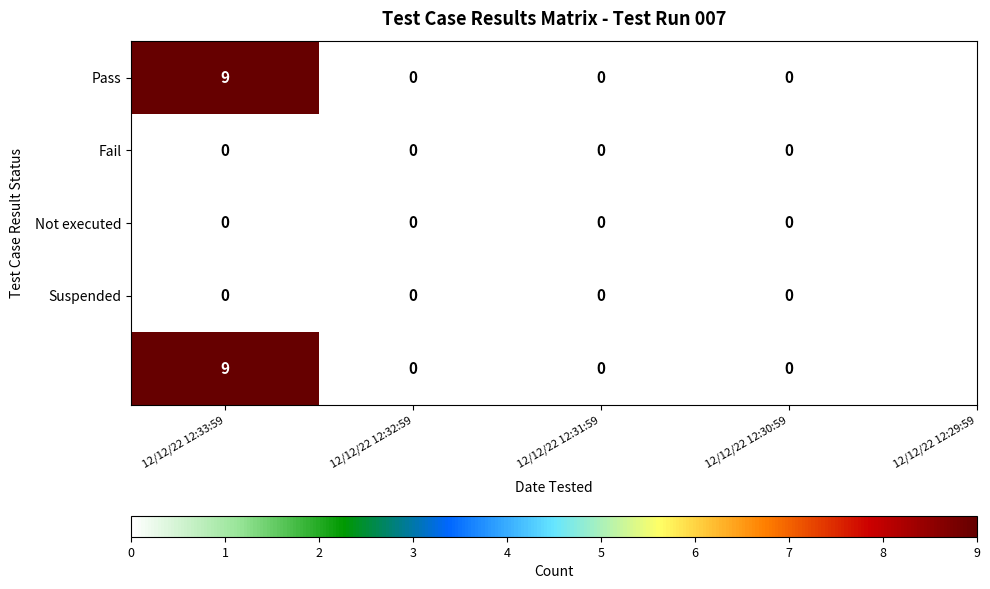

At which category is the sum across all series the highest?

12/12/22 12:33:59